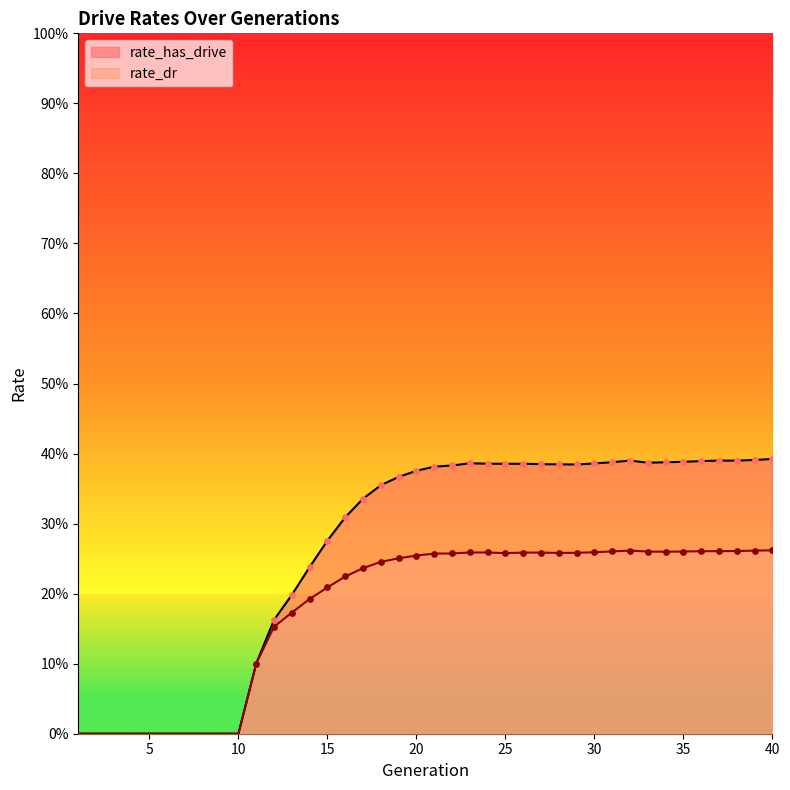

Which series has the widest spread of Y values?

rate_has_drive